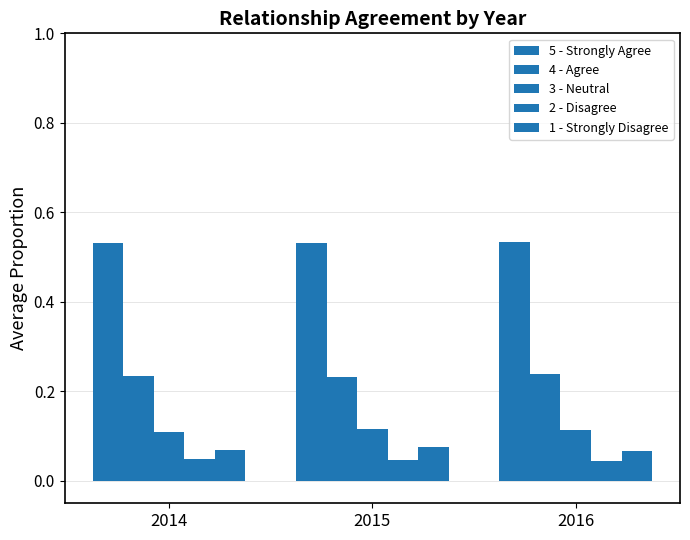

At which category is the sum across all series the highest?

2015